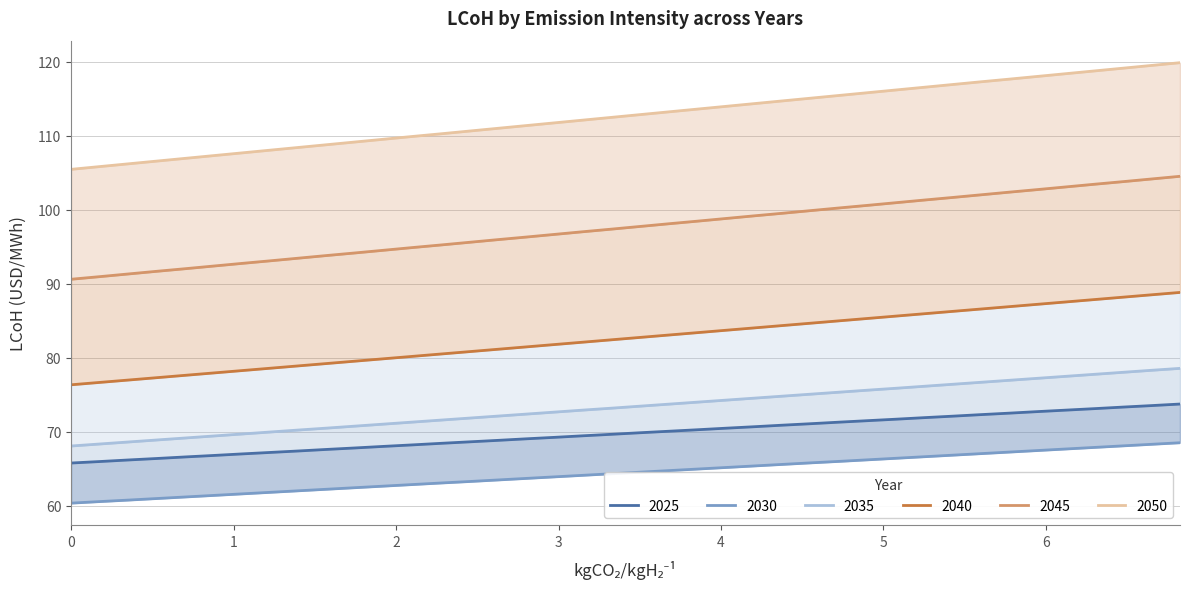

Is it true that 2050 equals 29.4 at 4?

False